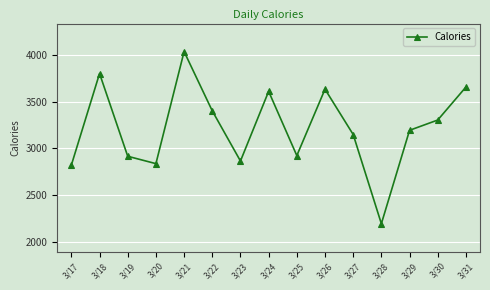

Is this an area chart (filled region under the line)?

No